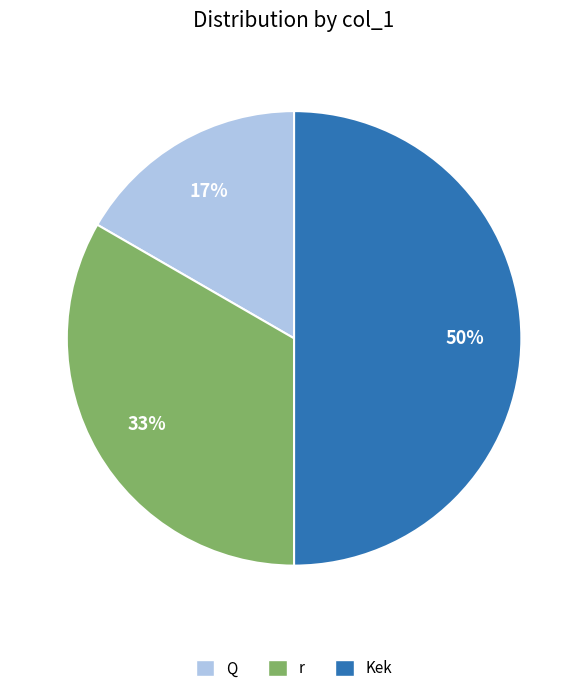

Do Q and Kek together represent more than half of the pie?

Yes